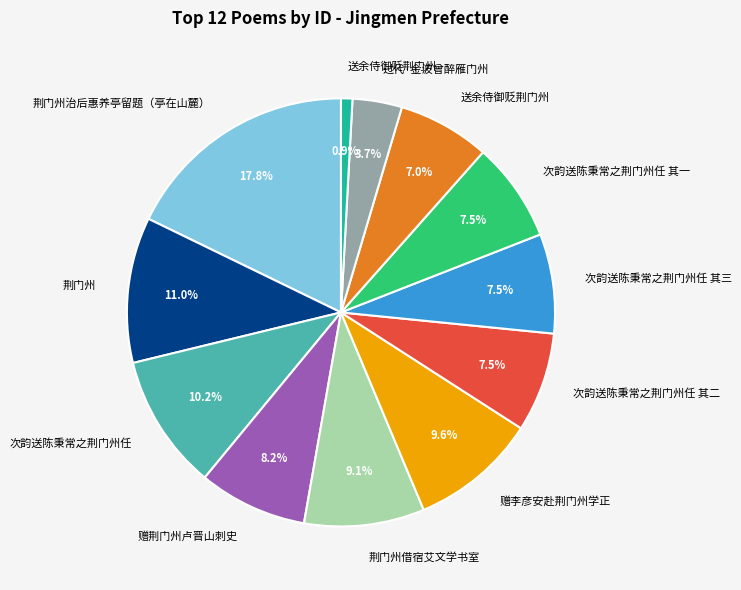

Is there a majority slice in this chart?

No